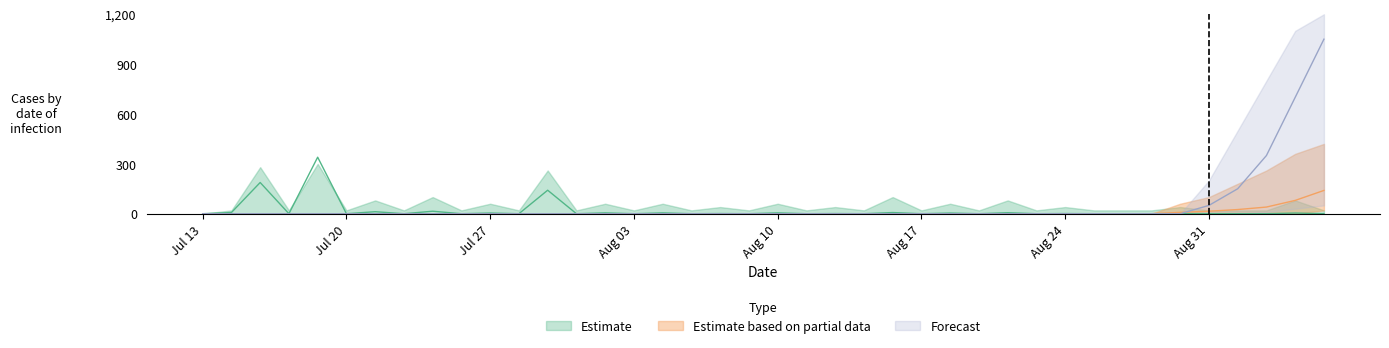

At which category does the chart reach its minimum across all series?

Jul 13